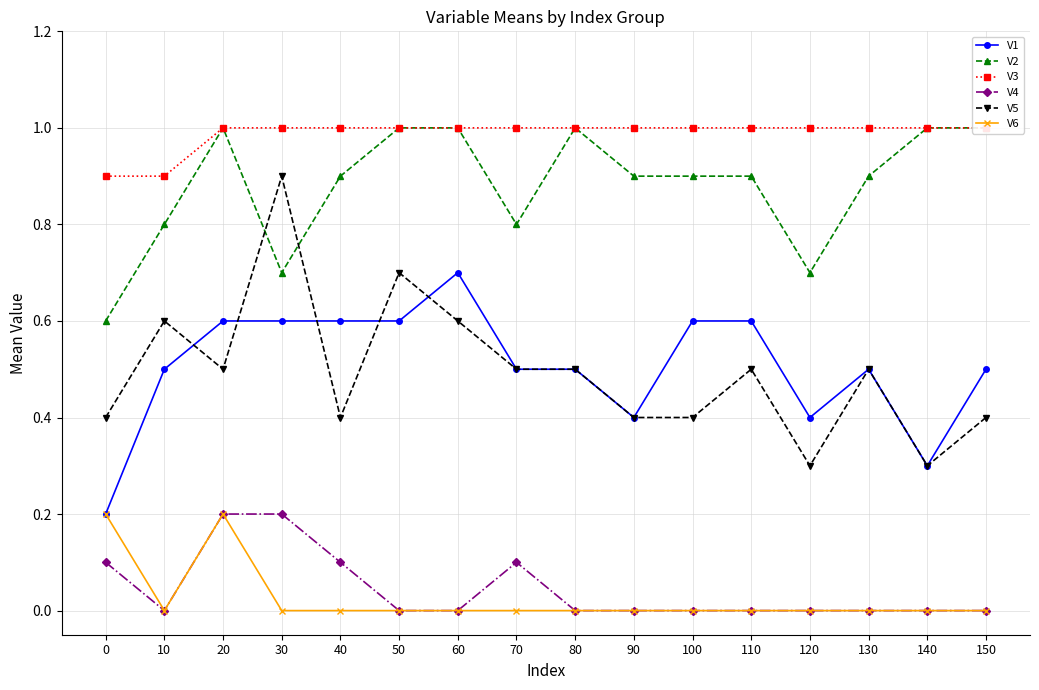

At 90, list the series in order from smallest to largest.

V4, V6, V1, V5, V2, V3